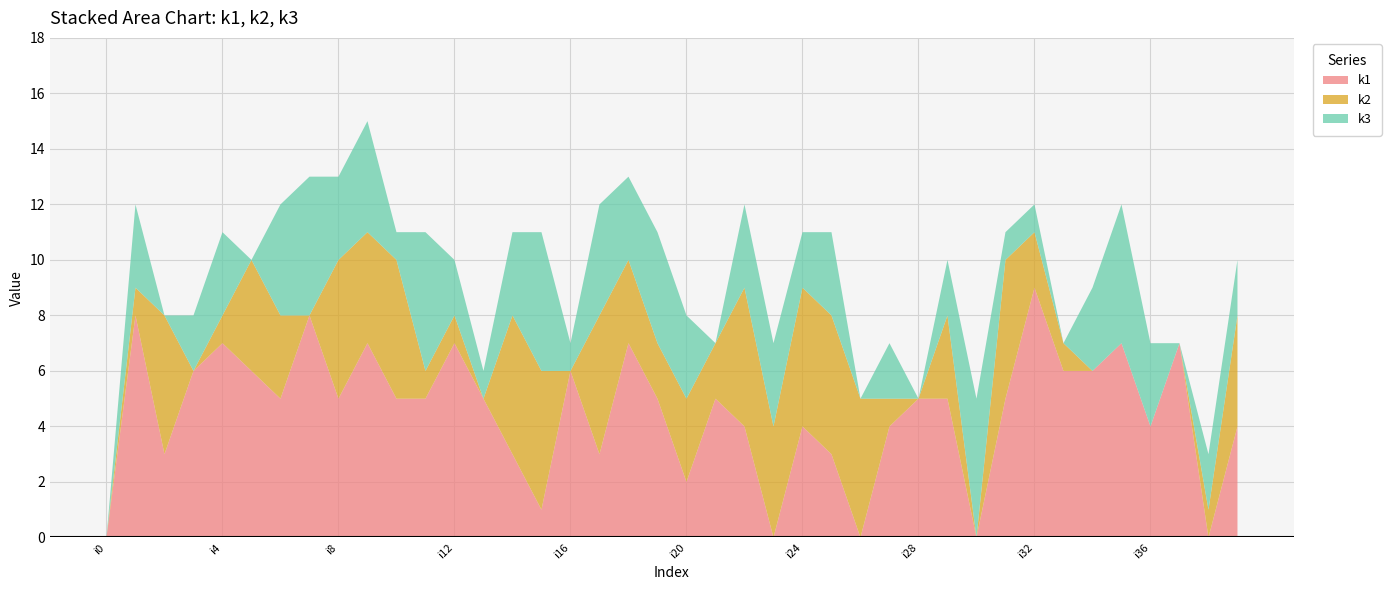

Reading left to right, transcribe all the data shown in this chart.

k1: i0=0	i1=8	i2=3	i3=6	i4=7	i5=6	i6=5	i7=8	i8=5	i9=7	i10=5	i11=5	i12=7	i13=5	i14=3	i15=1	i16=6	i17=3	i18=7	i19=5	i20=2	i21=5	i22=4	i23=0	i24=4	i25=3	i26=0	i27=4	i28=5	i29=5	i30=0	i31=5	i32=9	i33=6	i34=6	i35=7	i36=4	i37=7	i38=0	i39=4
k2: i0=0	i1=1	i2=5	i3=0	i4=1	i5=4	i6=3	i7=0	i8=5	i9=4	i10=5	i11=1	i12=1	i13=0	i14=5	i15=5	i16=0	i17=5	i18=3	i19=2	i20=3	i21=2	i22=5	i23=4	i24=5	i25=5	i26=5	i27=1	i28=0	i29=3	i30=0	i31=5	i32=2	i33=1	i34=0	i35=0	i36=0	i37=0	i38=1	i39=4
k3: i0=0	i1=3	i2=0	i3=2	i4=3	i5=0	i6=4	i7=5	i8=3	i9=4	i10=1	i11=5	i12=2	i13=1	i14=3	i15=5	i16=1	i17=4	i18=3	i19=4	i20=3	i21=0	i22=3	i23=3	i24=2	i25=3	i26=0	i27=2	i28=0	i29=2	i30=5	i31=1	i32=1	i33=0	i34=3	i35=5	i36=3	i37=0	i38=2	i39=2